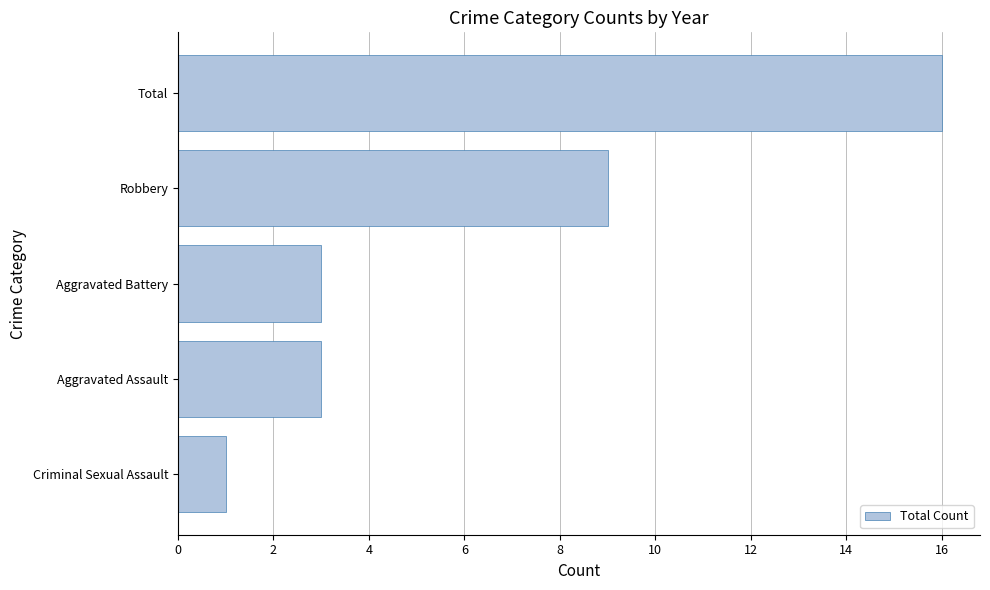

The value at Aggravated Assault is 3. True or false?

True